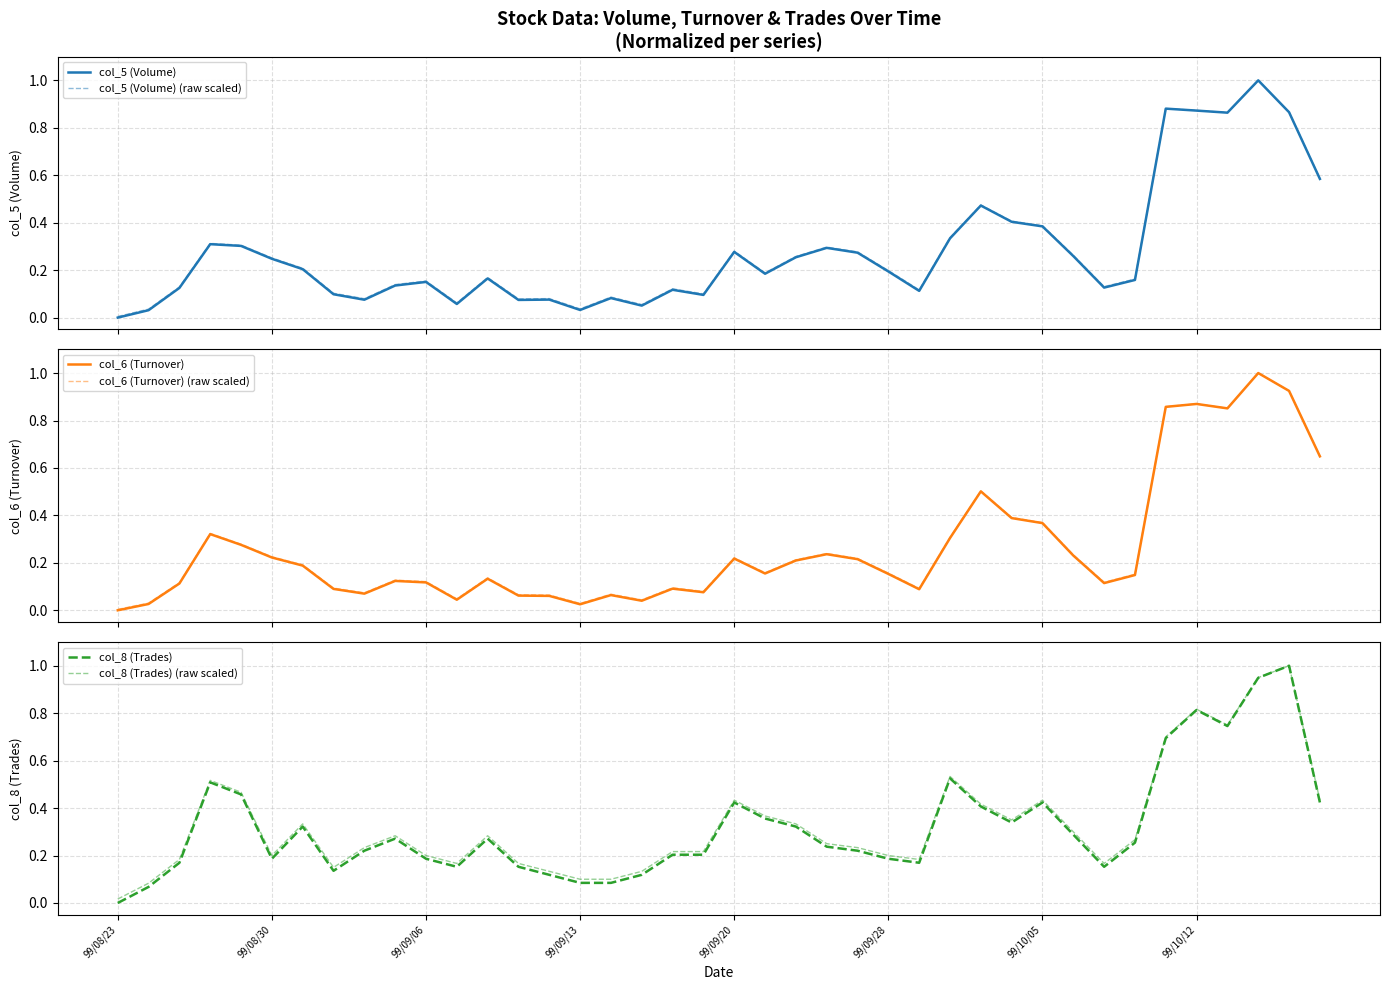

Does the chart display data point markers on the line(s)?

No